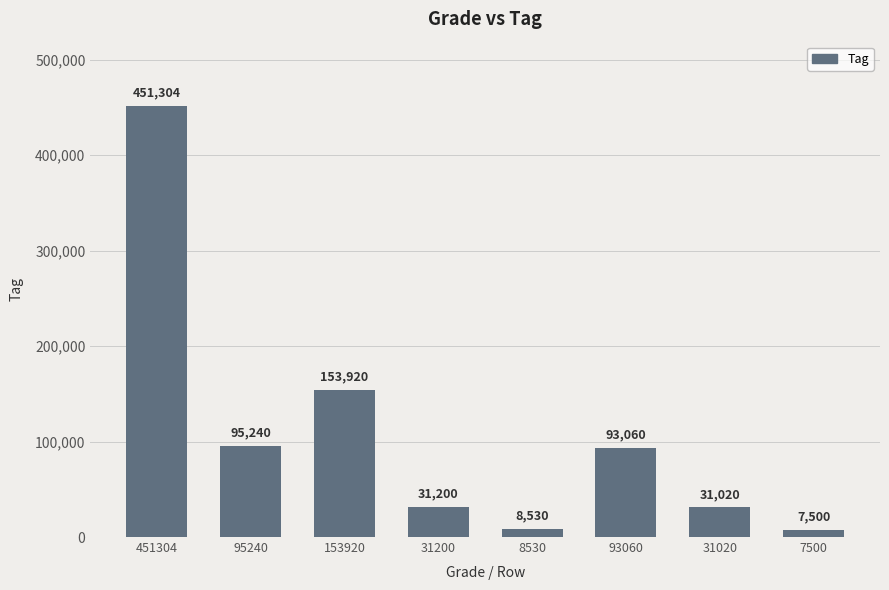

What is the change in value from 451304 to 95240?

-356064